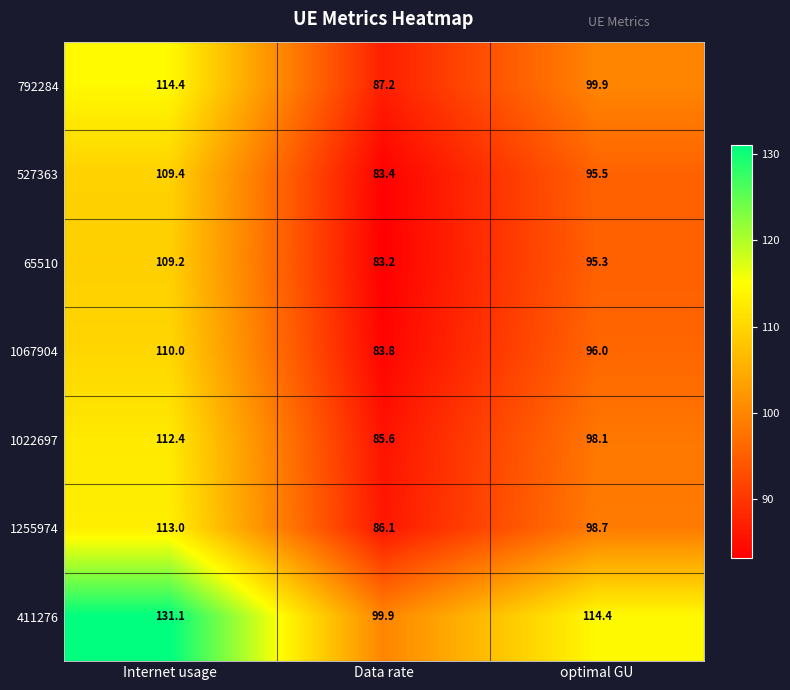

What is the difference between the 792284 values at Internet usage and optimal GU?

14.5